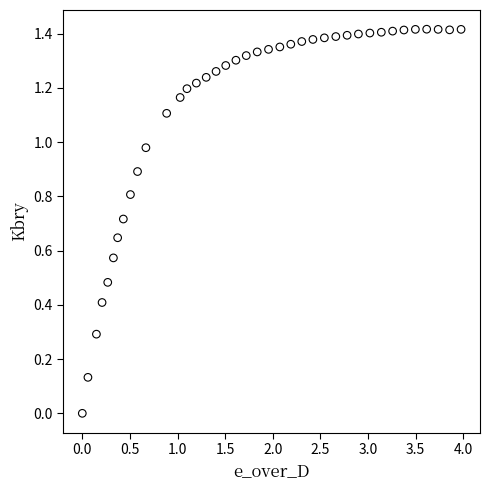

What is the range of X values (max minus min)?

4.0